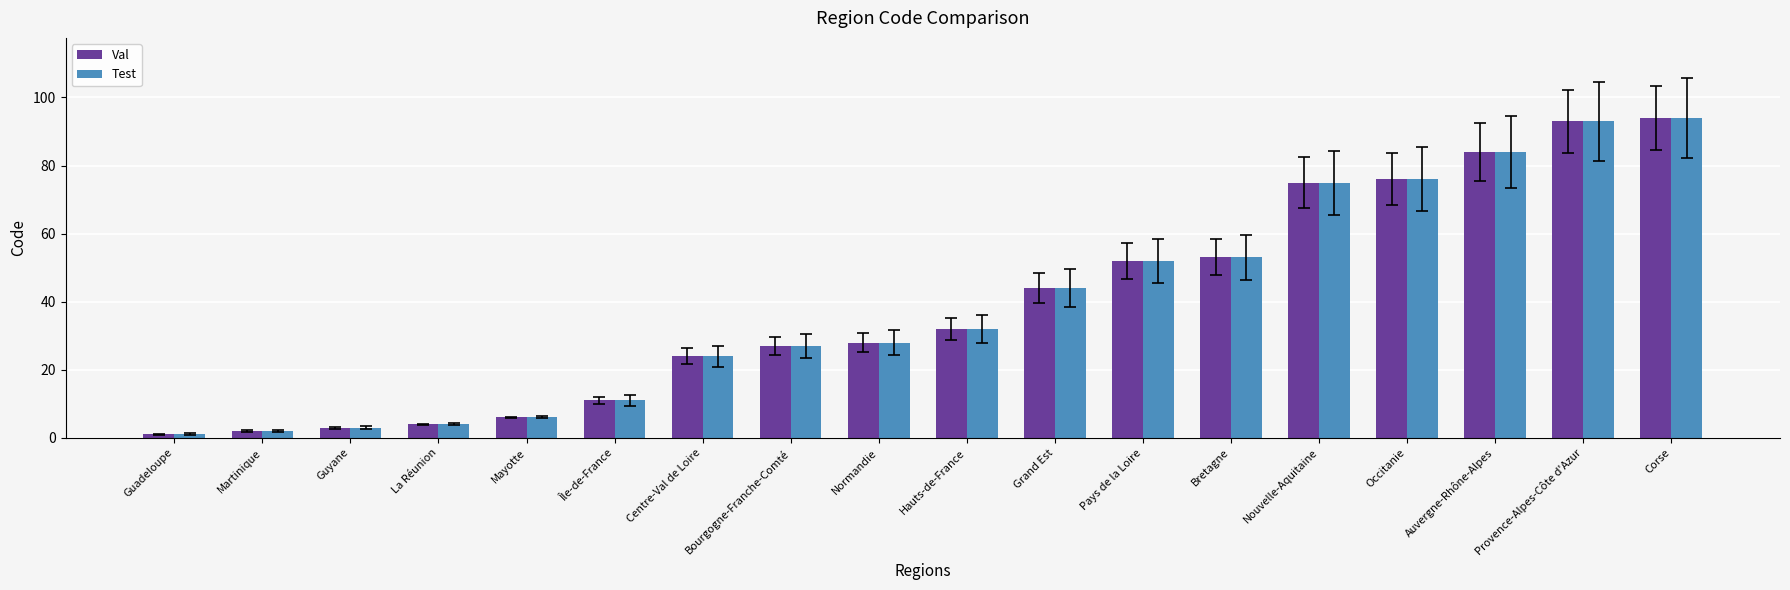

What is the sum of the Val values at Bretagne and Hauts-de-France?

85